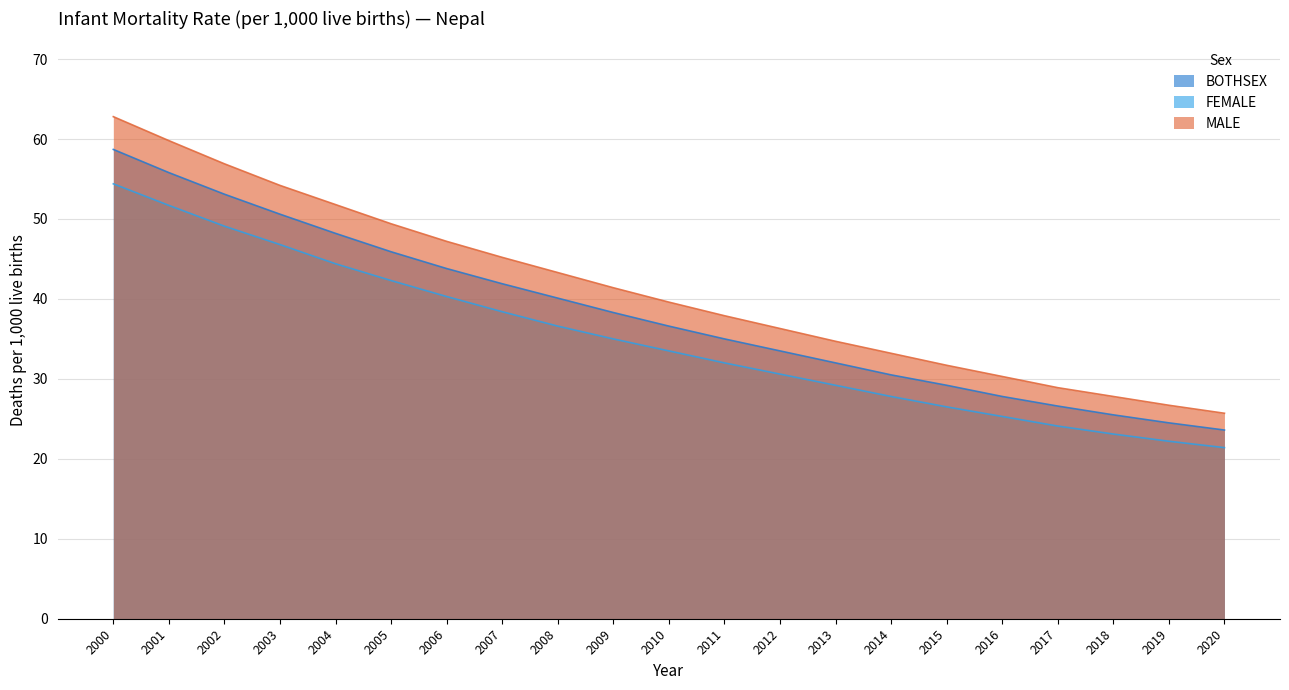

Reading left to right, transcribe all the data shown in this chart.

BOTHSEX: 58.7	55.8	53.1	50.6	48.2	45.9	43.8	41.9	40.1	38.3	36.6	35.0	33.5	32.0	30.5	29.2	27.8	26.6	25.5	24.5	23.6
FEMALE: 54.4	51.7	49.1	46.8	44.4	42.3	40.3	38.4	36.6	35.0	33.5	32.0	30.6	29.2	27.8	26.5	25.3	24.1	23.1	22.2	21.4
MALE: 62.8	59.8	56.9	54.2	51.8	49.4	47.2	45.2	43.3	41.4	39.6	37.9	36.3	34.7	33.2	31.7	30.3	28.9	27.8	26.7	25.7